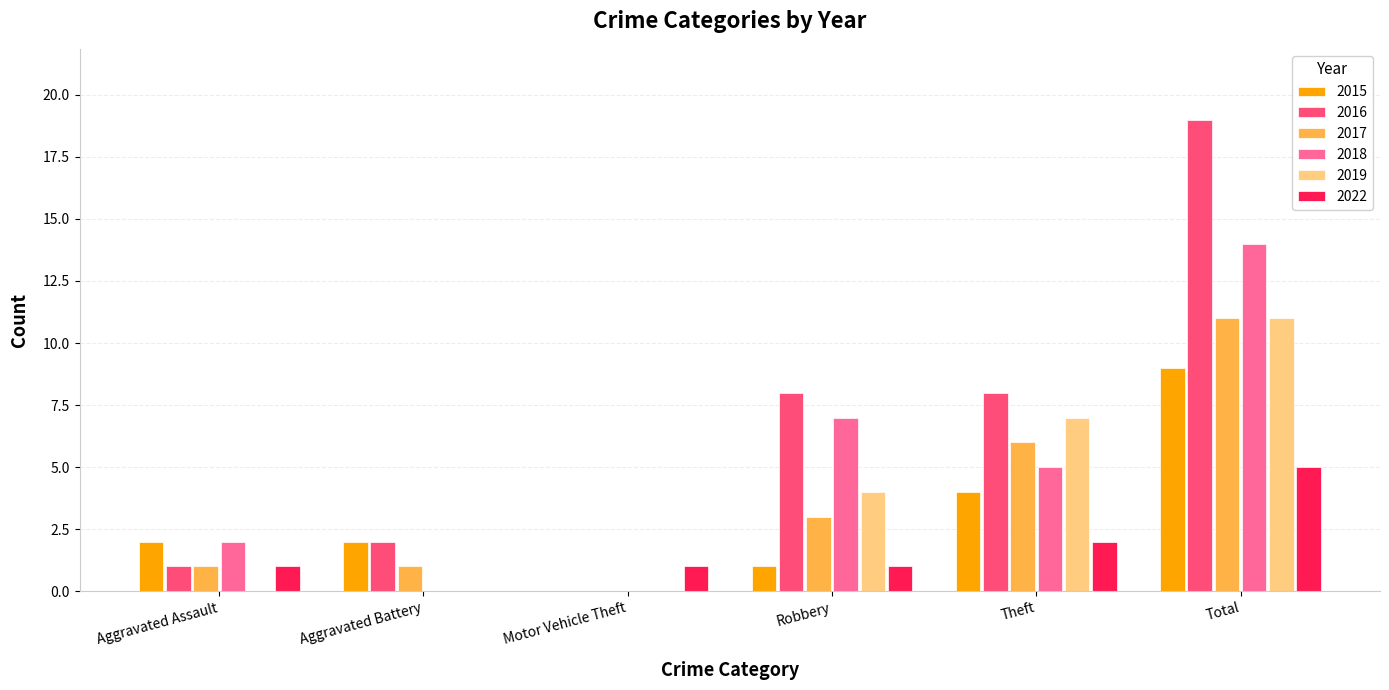

The value of 2016 at Motor Vehicle Theft is 0. True or false?

True